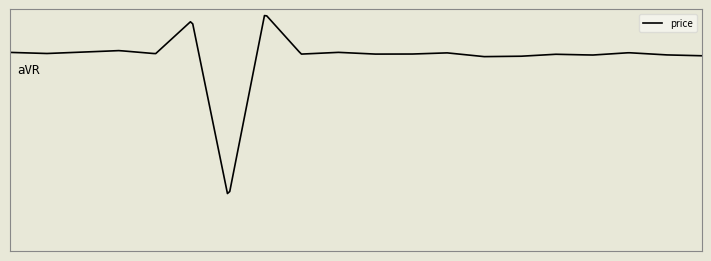

True or false: there are more than 0 points higher than both neighbors.

True